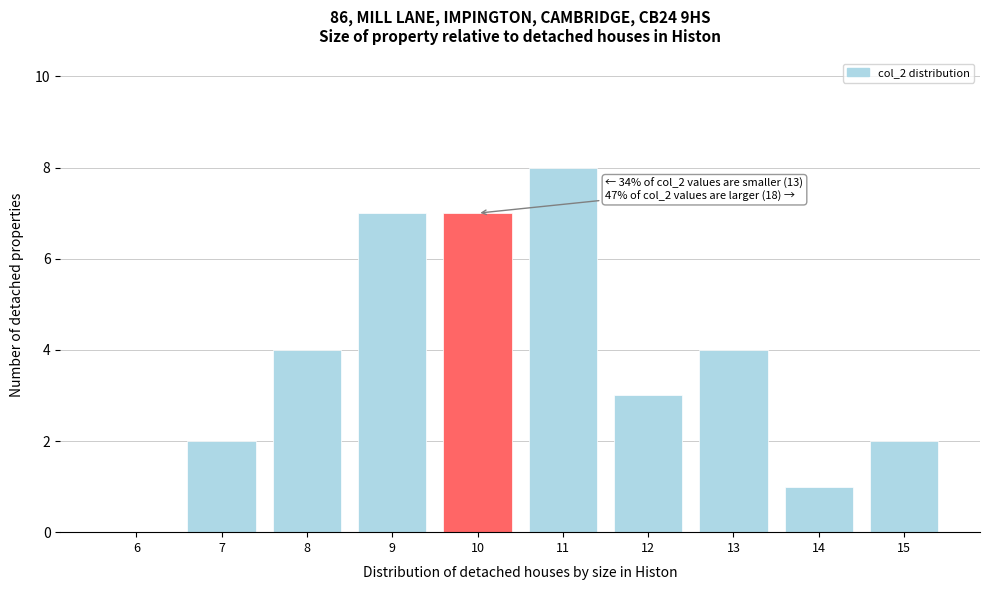

Reading left to right, list all the values displayed in this chart.

6=0	7=2	8=4	9=7	10=7	11=8	12=3	13=4	14=1	15=2